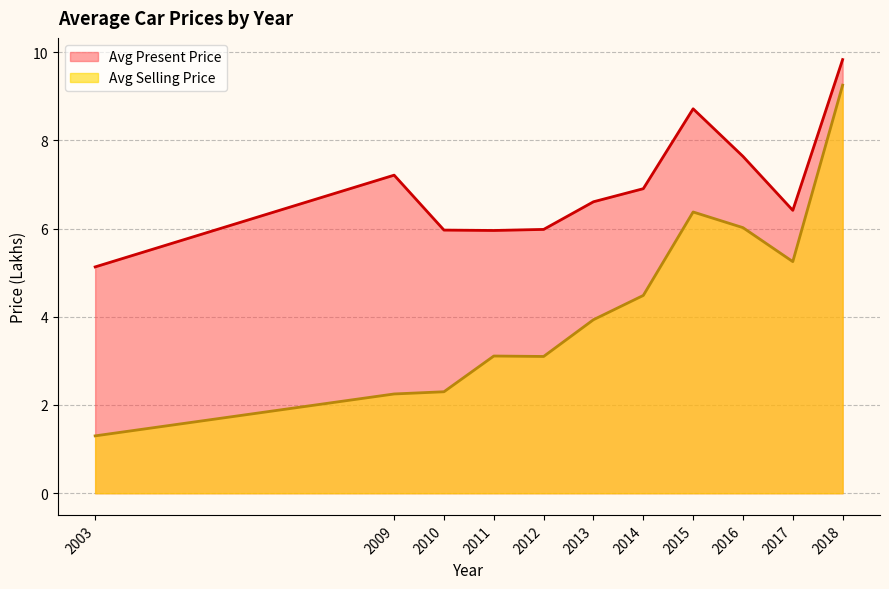

At which category does the chart reach its peak across all series?

2018